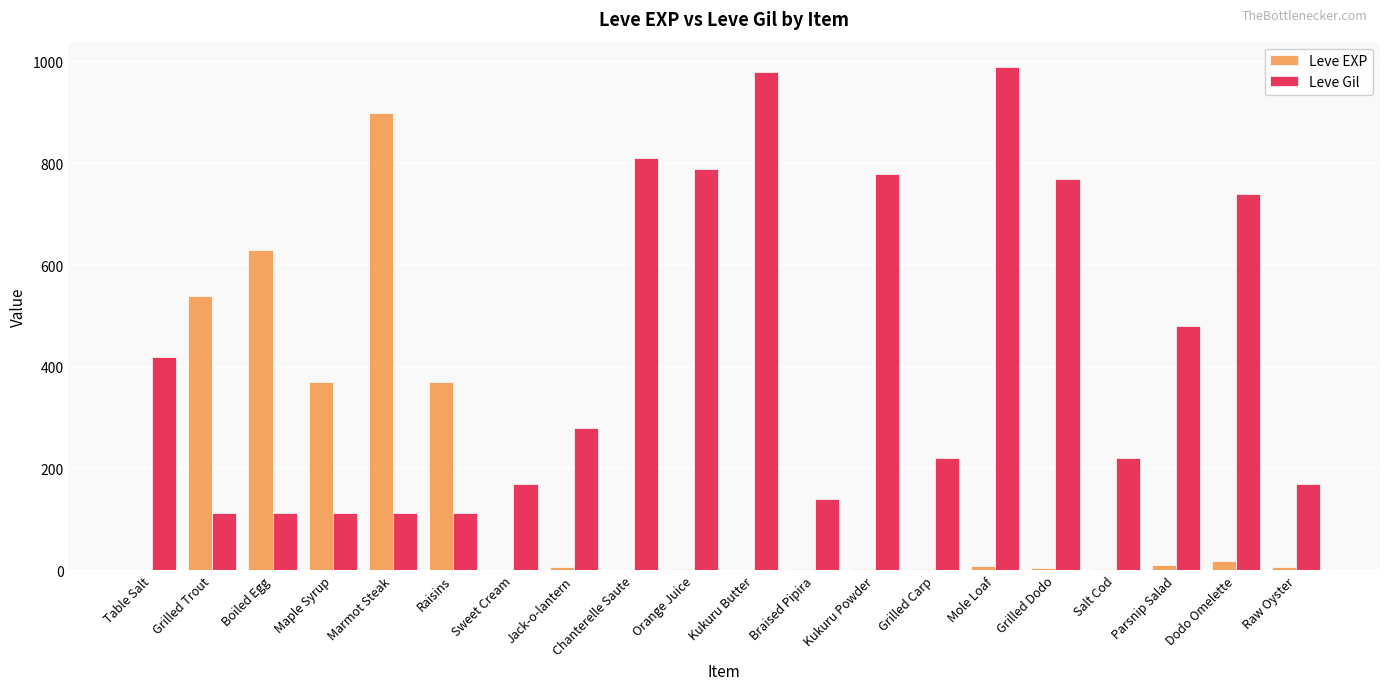

Which series has the largest total across all categories?

Leve Gil